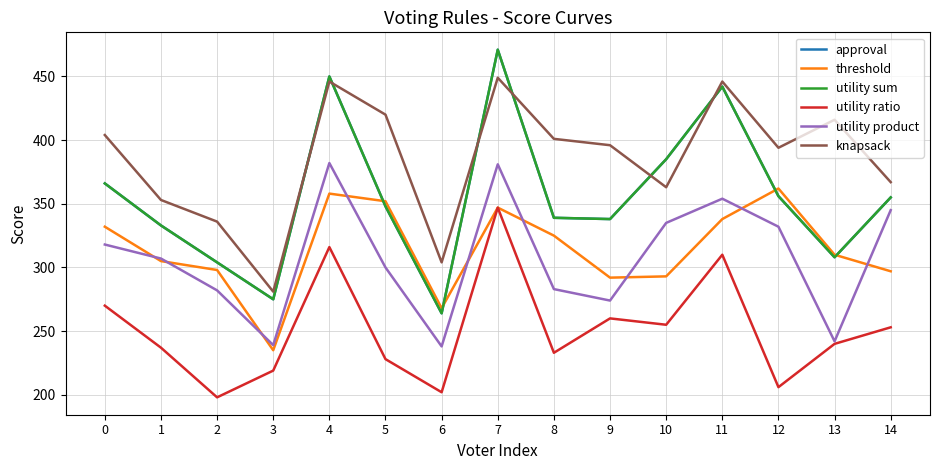

At which label is knapsack closest to 365?

10